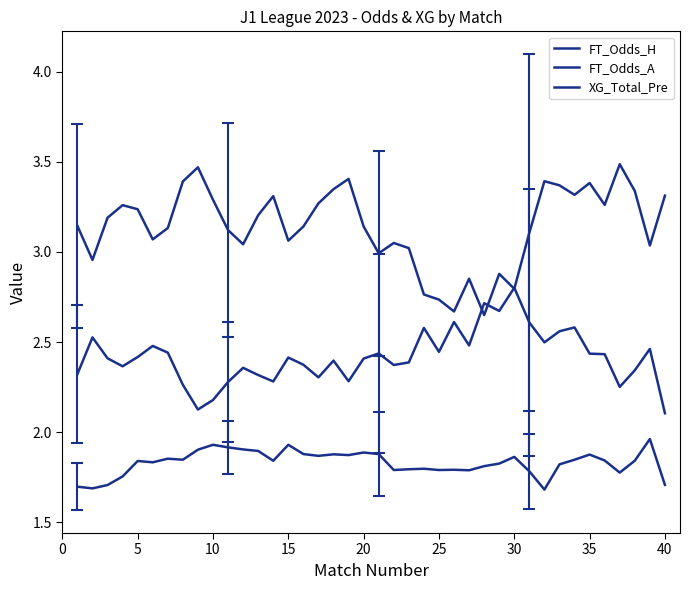

Reading left to right, transcribe all the data shown in this chart.

FT_Odds_H: 2.3	2.5	2.4	2.4	2.4	2.5	2.4	2.3	2.1	2.2	2.3	2.4	2.3	2.3	2.4	2.4	2.3	2.4	2.3	2.4	2.4	2.4	2.4	2.6	2.4	2.6	2.5	2.7	2.7	2.8	2.6	2.5	2.6	2.6	2.4	2.4	2.3	2.3	2.5	2.1
FT_Odds_A: 3.1	3.0	3.2	3.3	3.2	3.1	3.1	3.4	3.5	3.3	3.1	3.0	3.2	3.3	3.1	3.1	3.3	3.3	3.4	3.1	3.0	3.0	3.0	2.8	2.7	2.7	2.9	2.6	2.9	2.8	3.1	3.4	3.4	3.3	3.4	3.3	3.5	3.3	3.0	3.3
XG_Total_Pre: 1.7	1.7	1.7	1.8	1.8	1.8	1.9	1.8	1.9	1.9	1.9	1.9	1.9	1.8	1.9	1.9	1.9	1.9	1.9	1.9	1.9	1.8	1.8	1.8	1.8	1.8	1.8	1.8	1.8	1.9	1.8	1.7	1.8	1.8	1.9	1.8	1.8	1.8	2.0	1.7